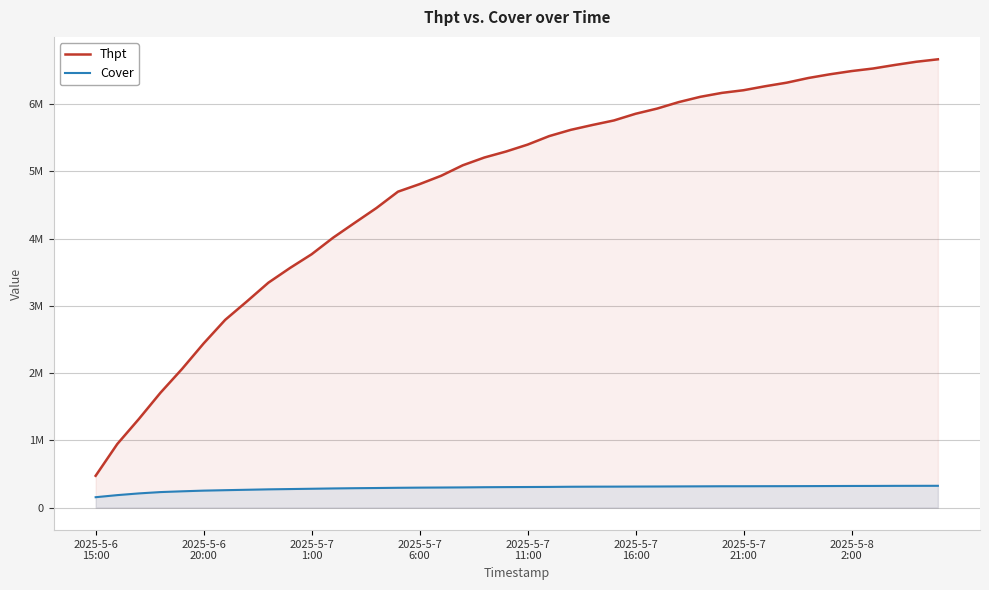

Which has a higher value, 31 or 8?

31